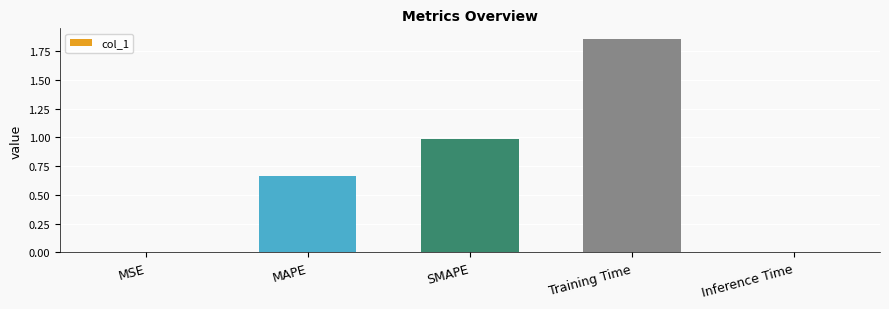

What is the change in value from MAPE to SMAPE?

+0.3